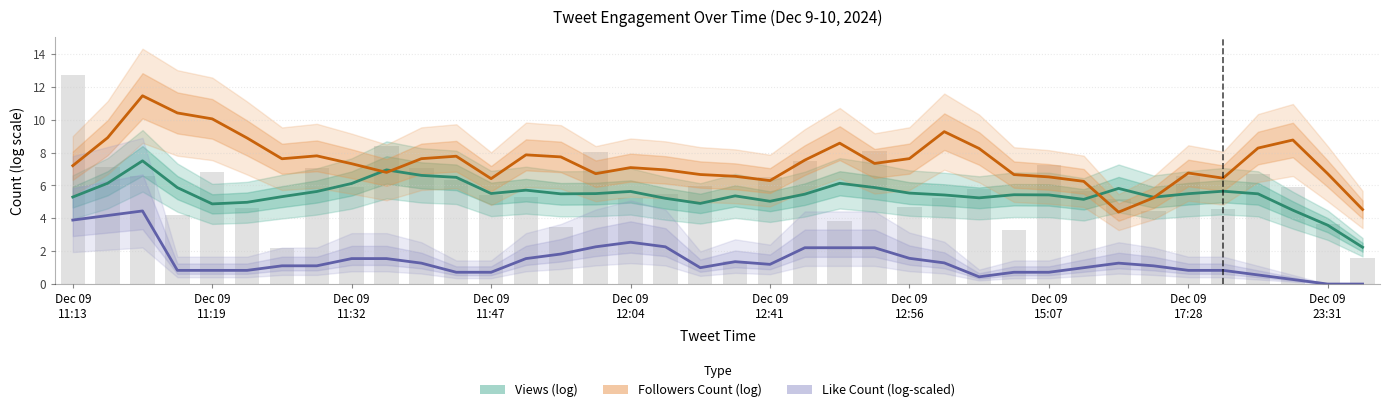

Rank the series at 26 from lowest to highest value.

Like Count (log-scaled), Views (log), Views raw (log bars), Followers Count (log)